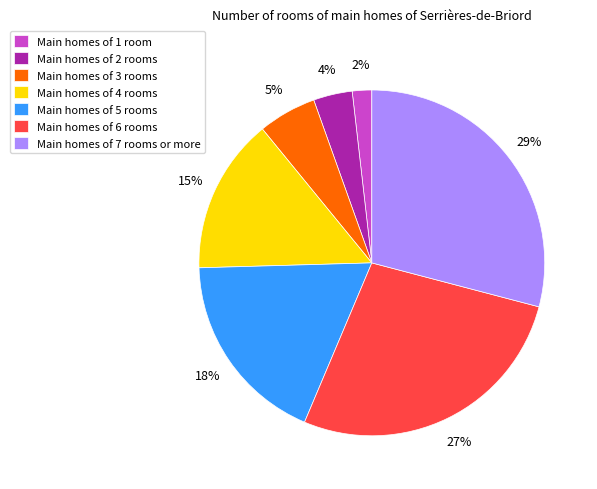

Is it true that Main homes of 5 rooms is 7% of the pie?

False